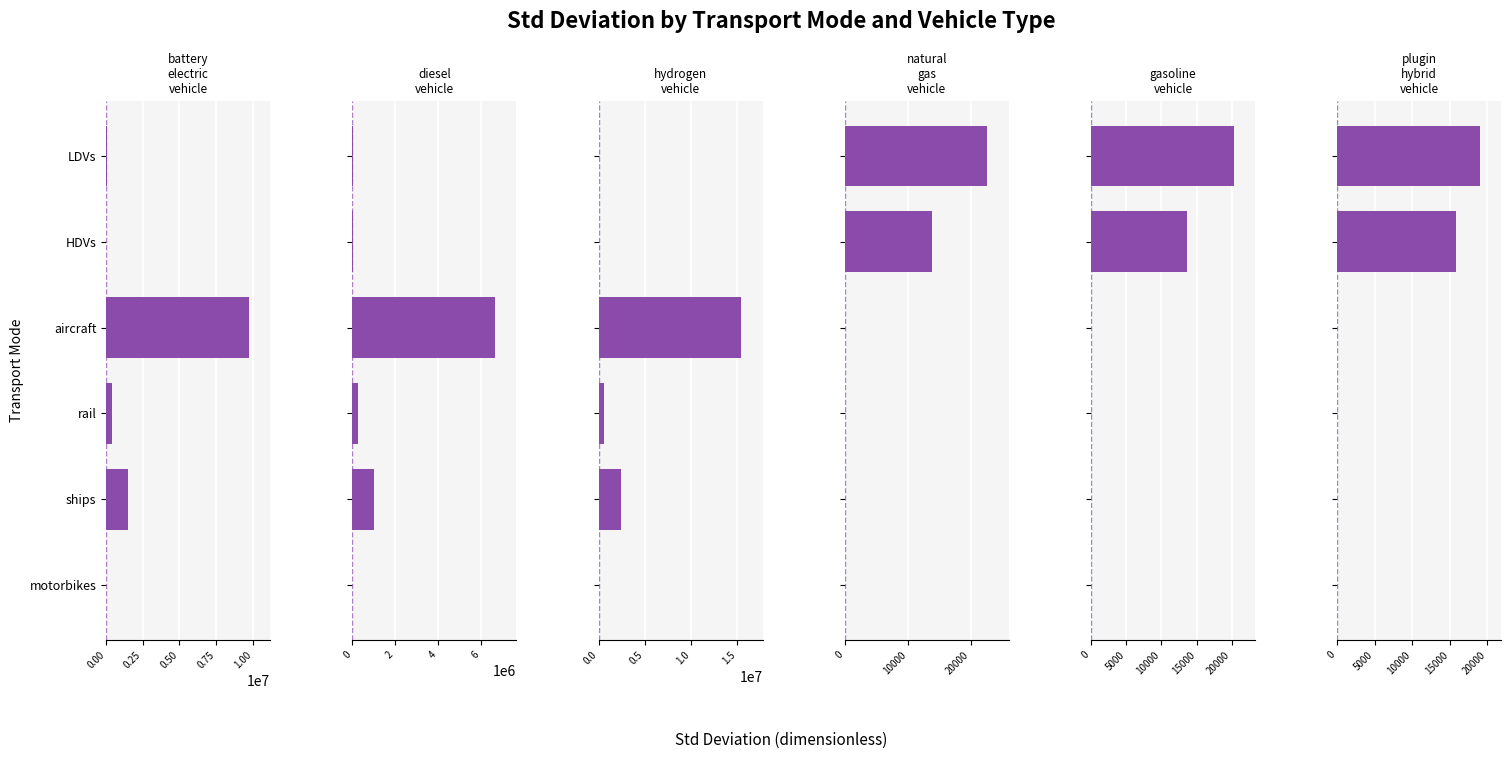

How many distinct data groups are displayed?

6